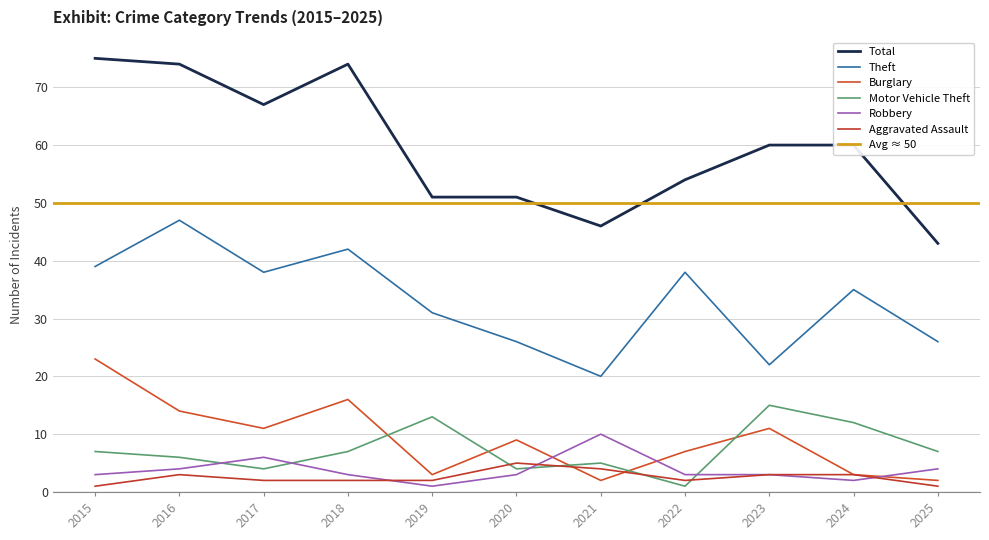

How many interior local peaks does the Theft series have?

4